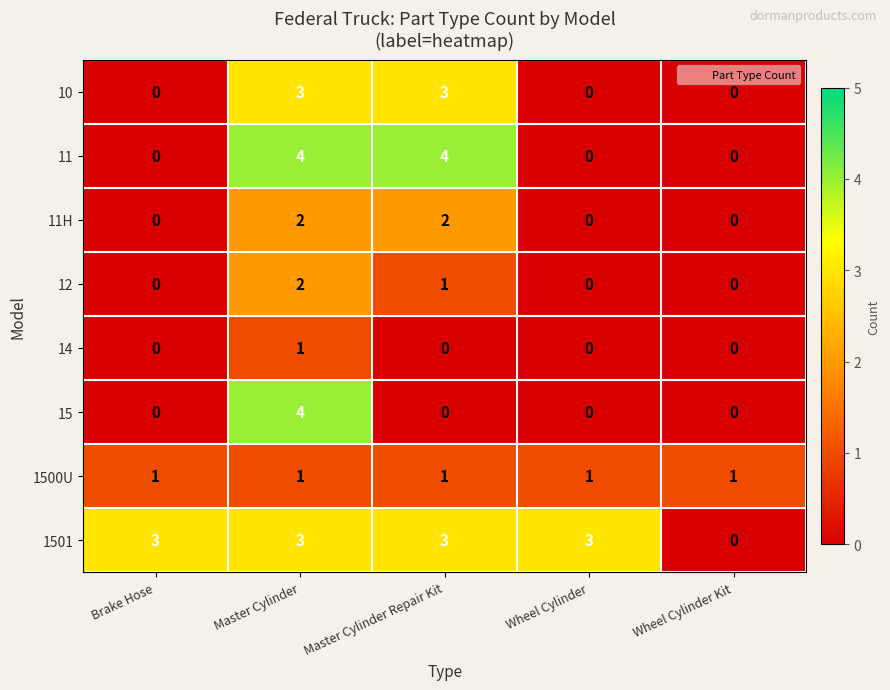

What is the maximum value for 1501?

3